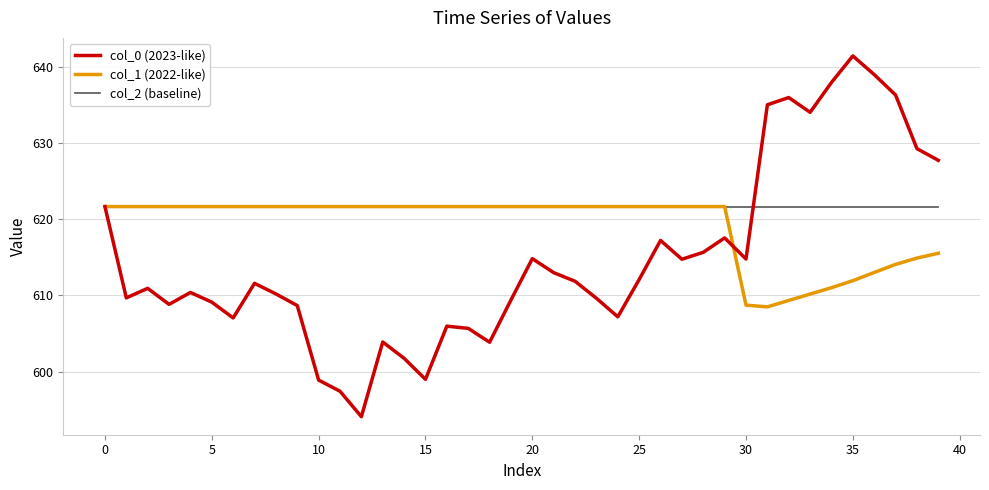

Which series has the largest total across all categories?

col_2 (baseline)